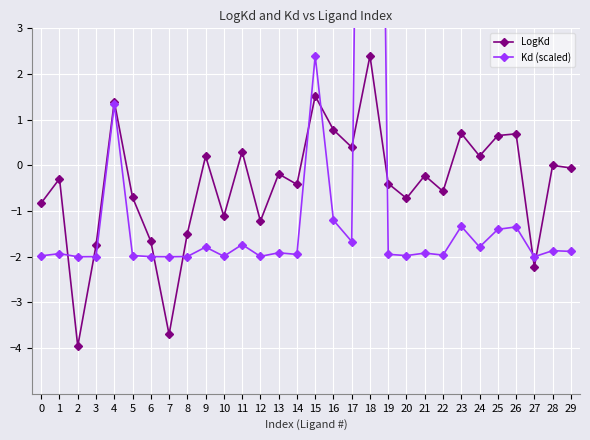

Is it true that LogKd equals 0.6 at 17?

False